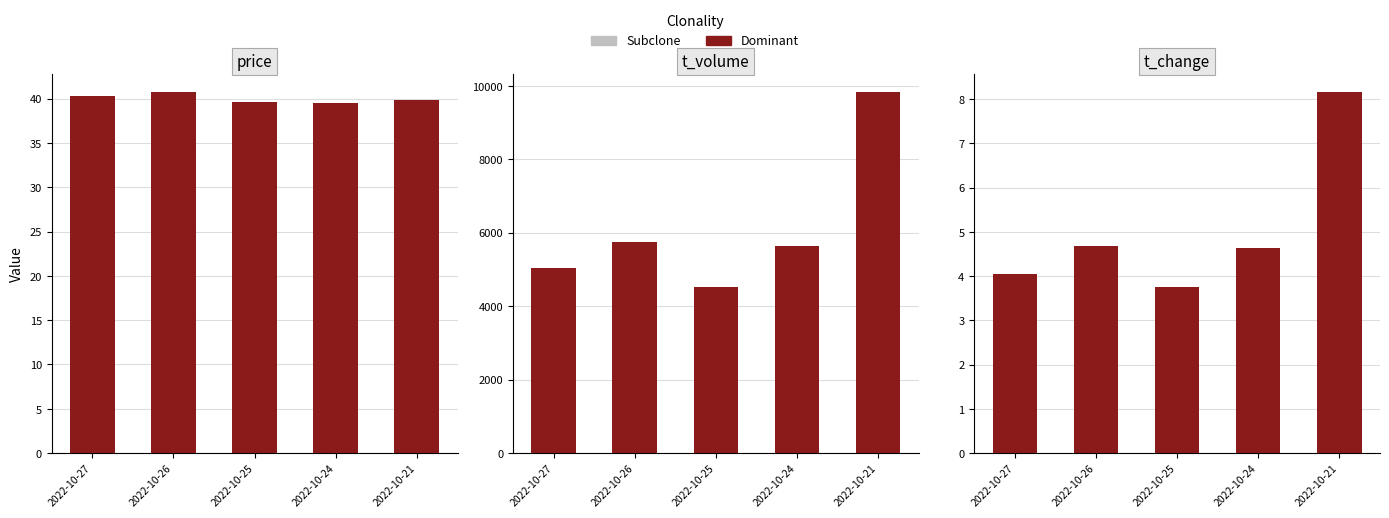

List the series in order of their peak value, highest first.

Subclone, Dominant